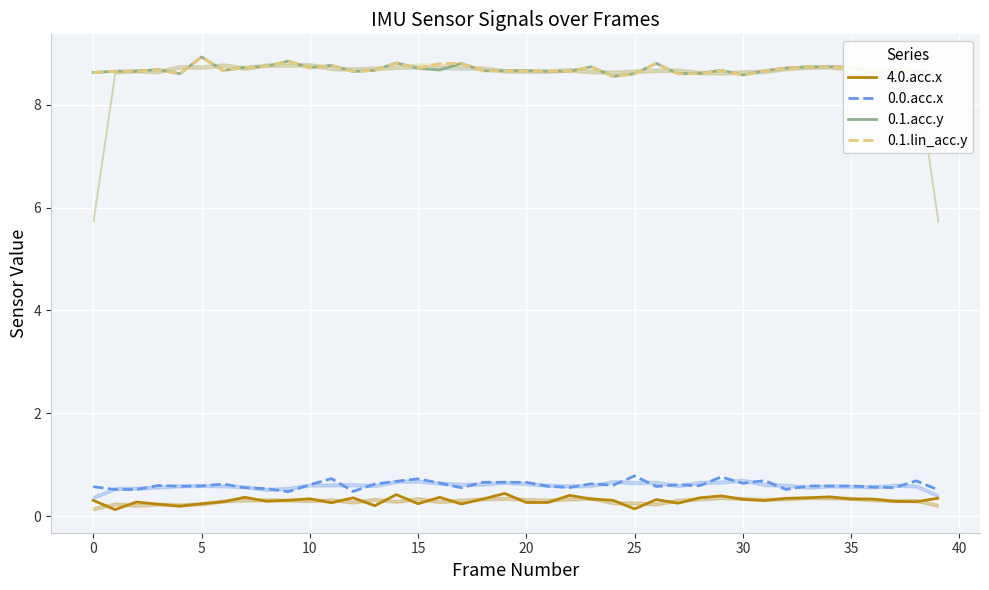

What is the average value of the 0.1.acc.y series?

8.7